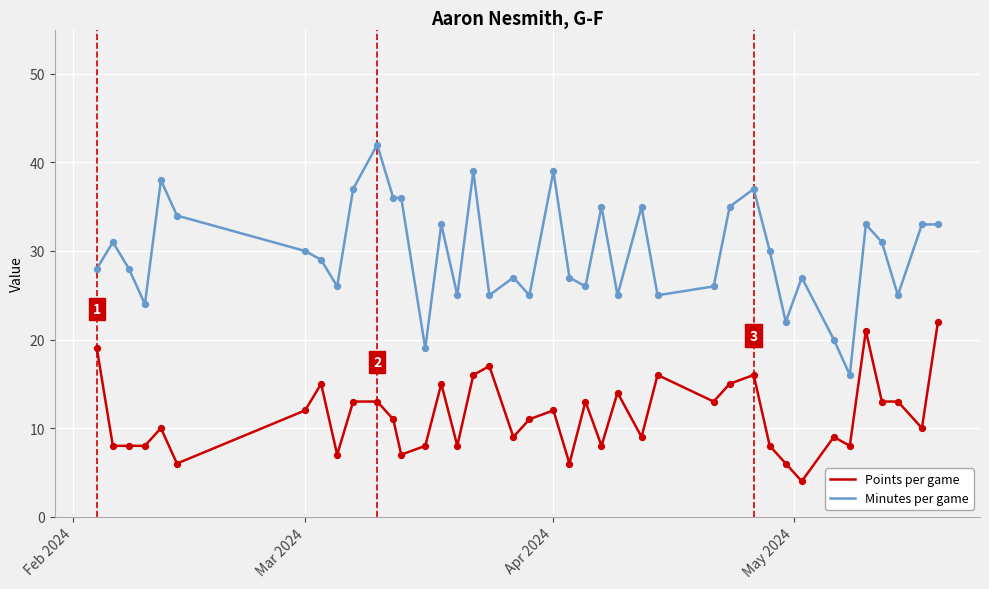

Which series has the largest total across all categories?

Minutes per game